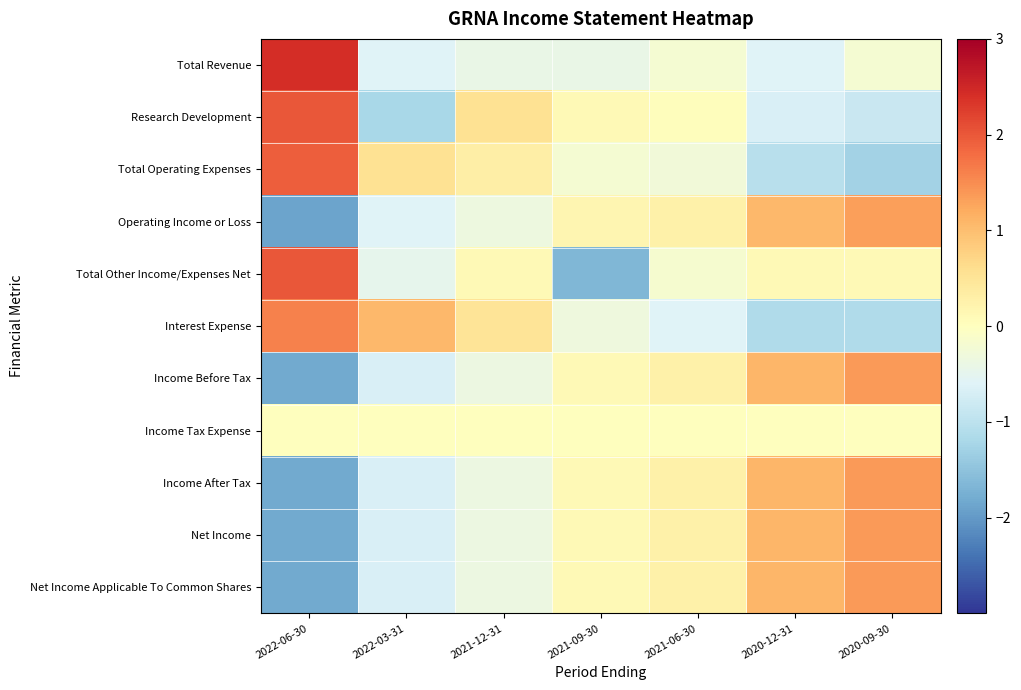

What is the smallest value displayed?

-1.9